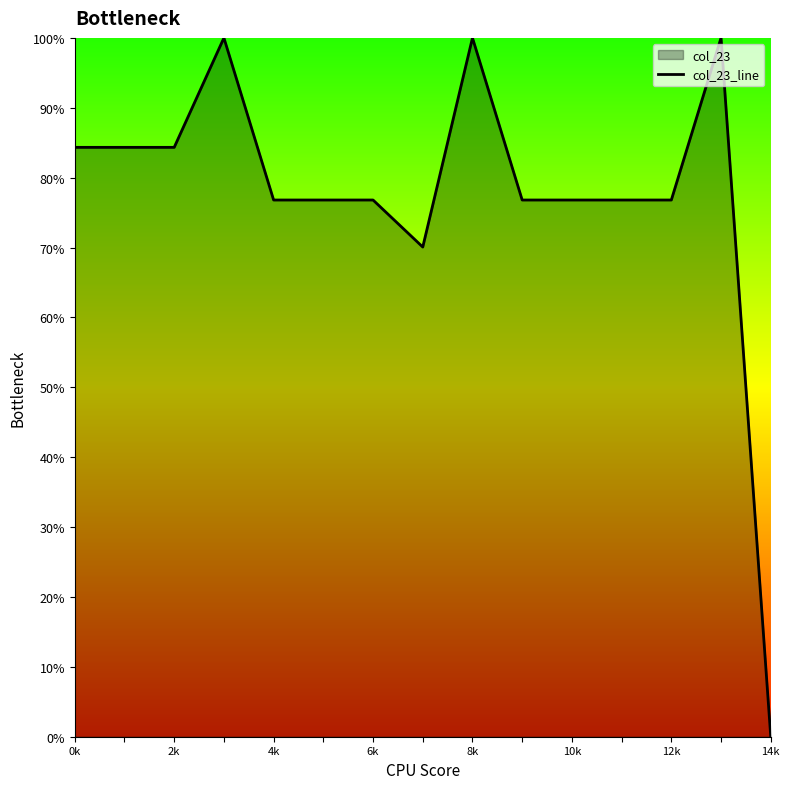

Does the chart display data point markers on the line(s)?

No